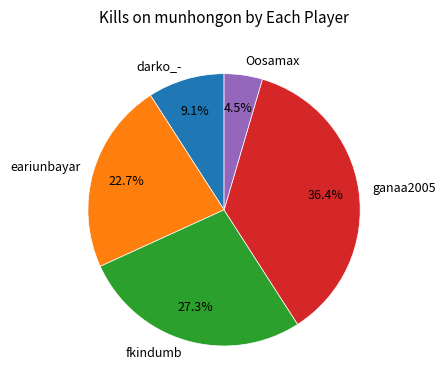

To the nearest percent, what portion does fkindumb represent?

27%